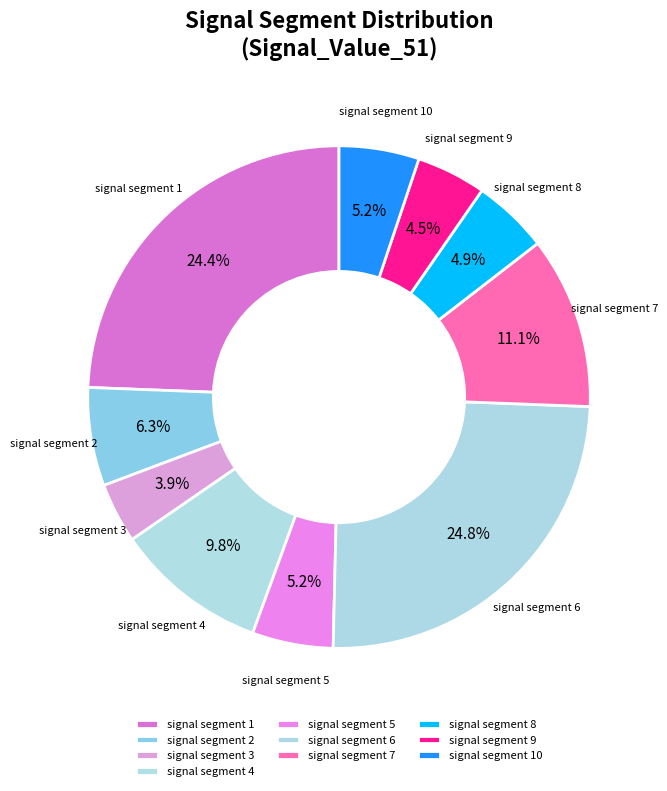

Does signal segment 4 account for over 50% of the chart?

No